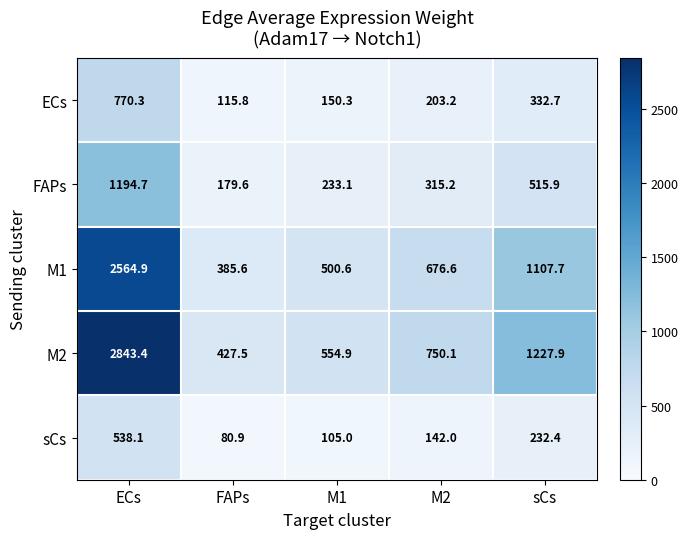

Is it true that ECs equals 770.3 at ECs?

True